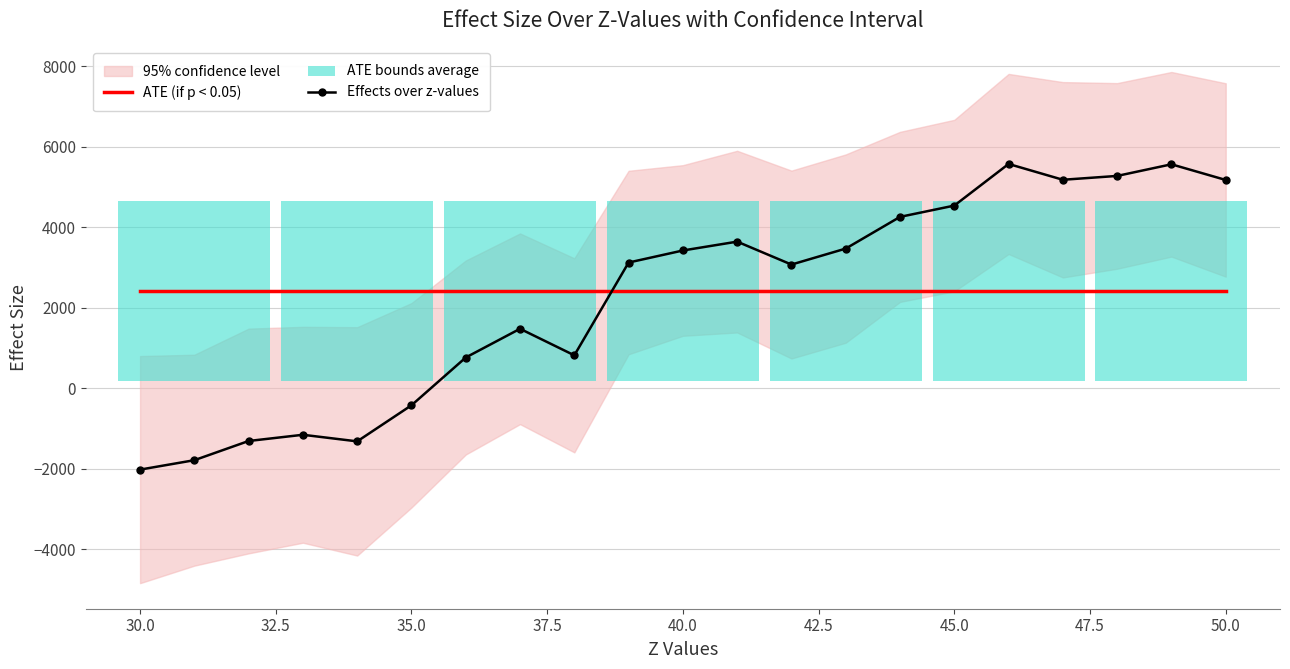

Which series ends up on top after the final intersection of Effects over z-values and ATE (if p < 0.05)?

Effects over z-values